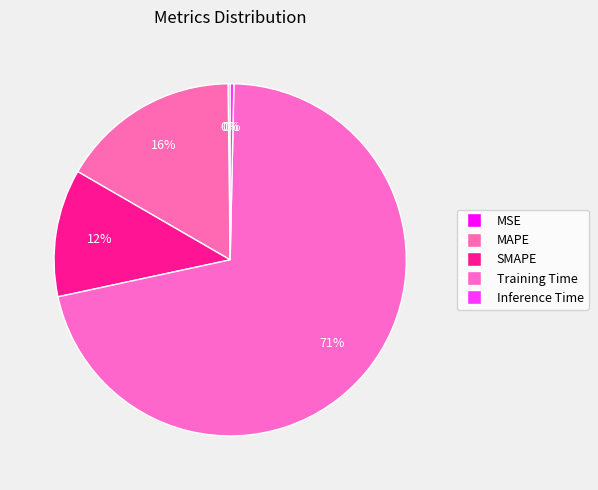

How many slices are in this pie chart?

5